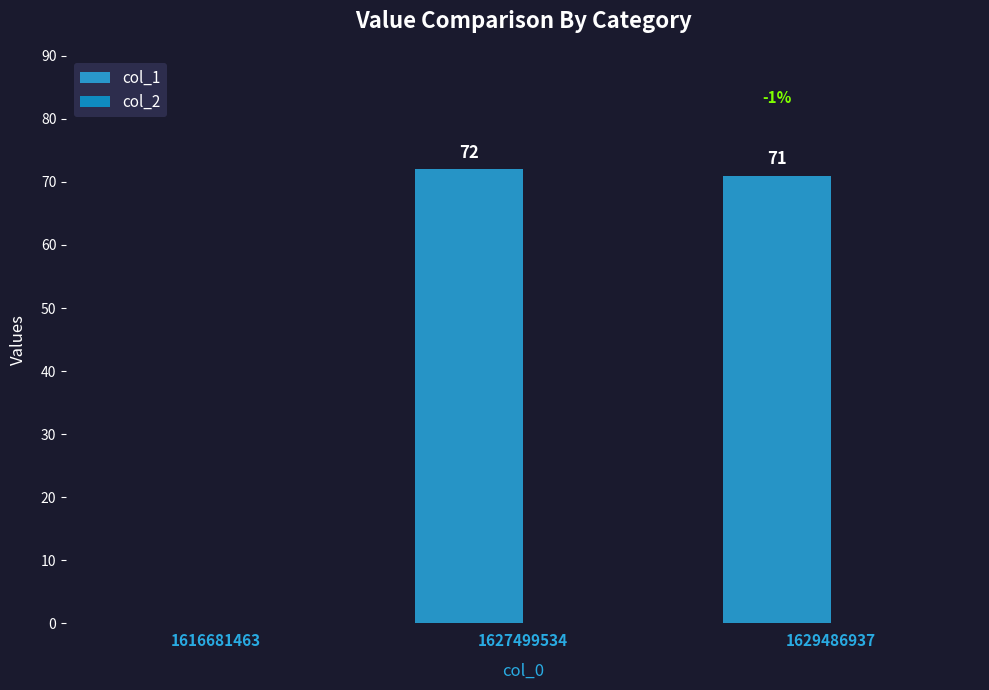

Are the bars grouped side by side (vs. stacked)?

No